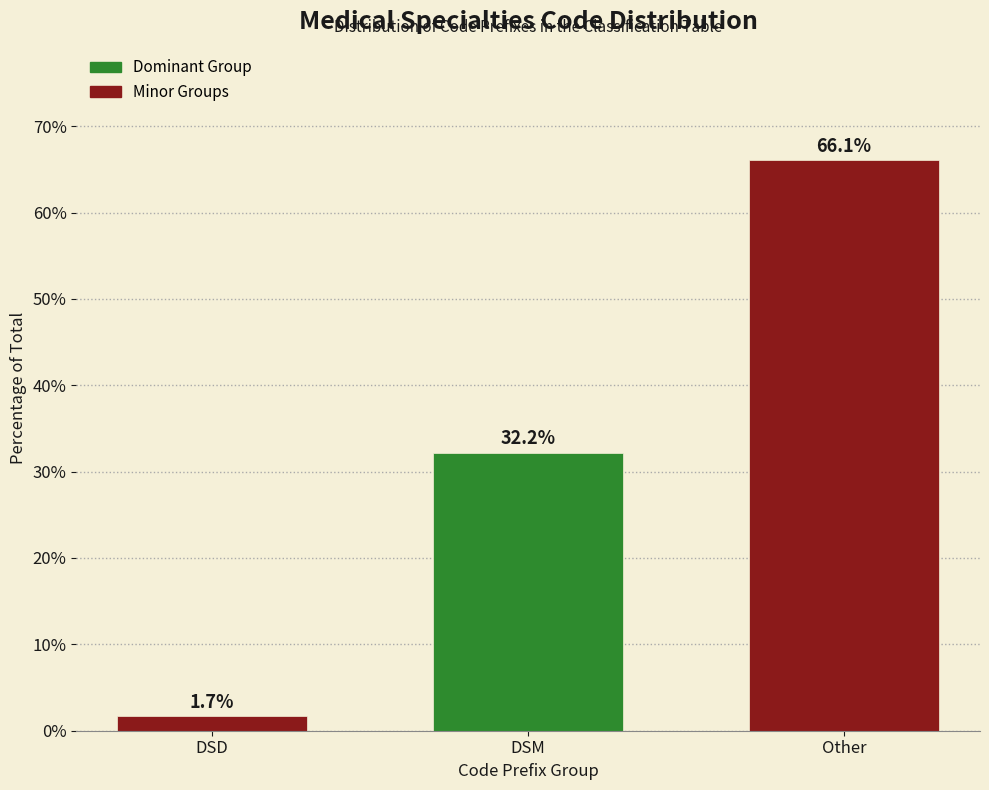

Reading left to right, what are all the values shown in this chart?

1.7	32.2	66.1